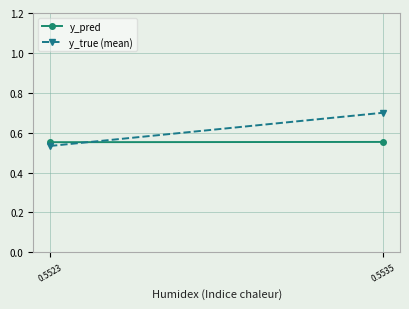

What is the sum of the y_true (mean) values at 0.5523 and 0.5535?

1.2